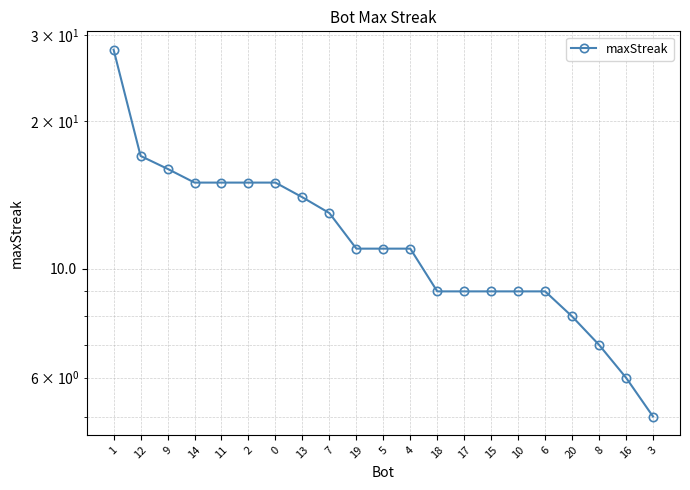

List the labels in order of value, largest first.

1, 12, 9, 14, 11, 2, 0, 13, 7, 19, 5, 4, 18, 17, 15, 10, 6, 20, 8, 16, 3